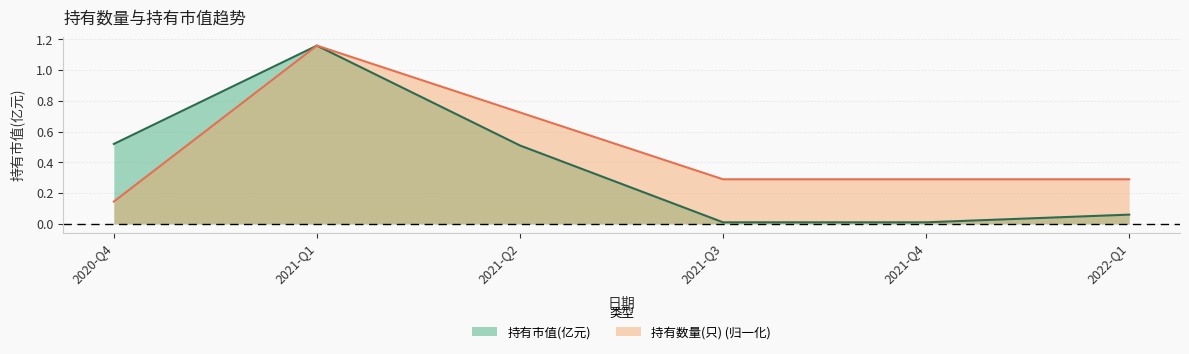

Which category has the lowest value across all series?

2021-Q3